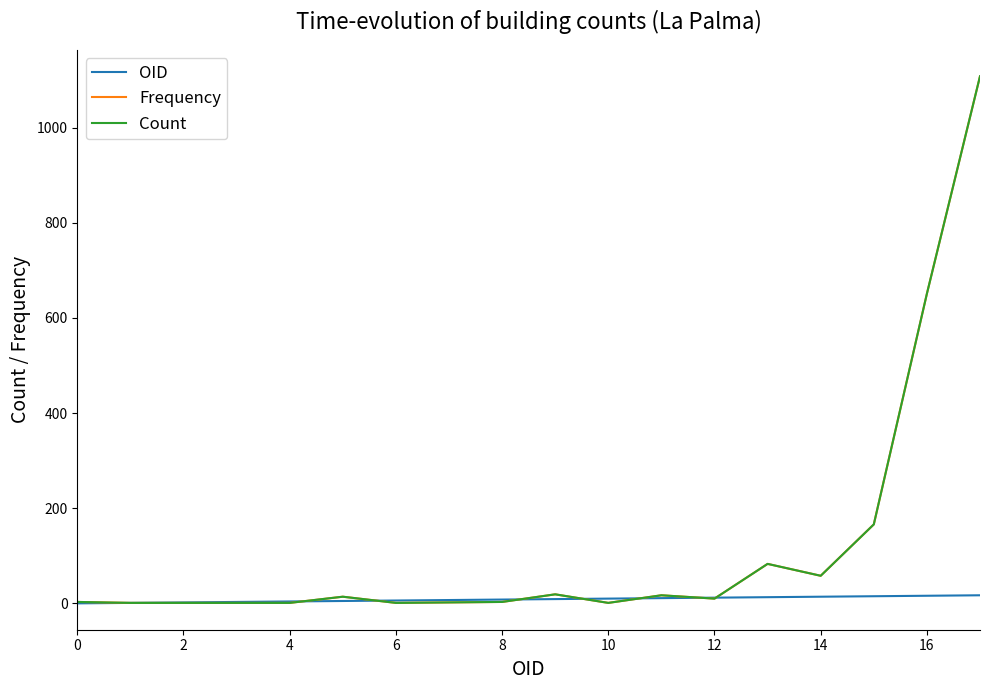

True or false: OID and Count cross at least once.

True